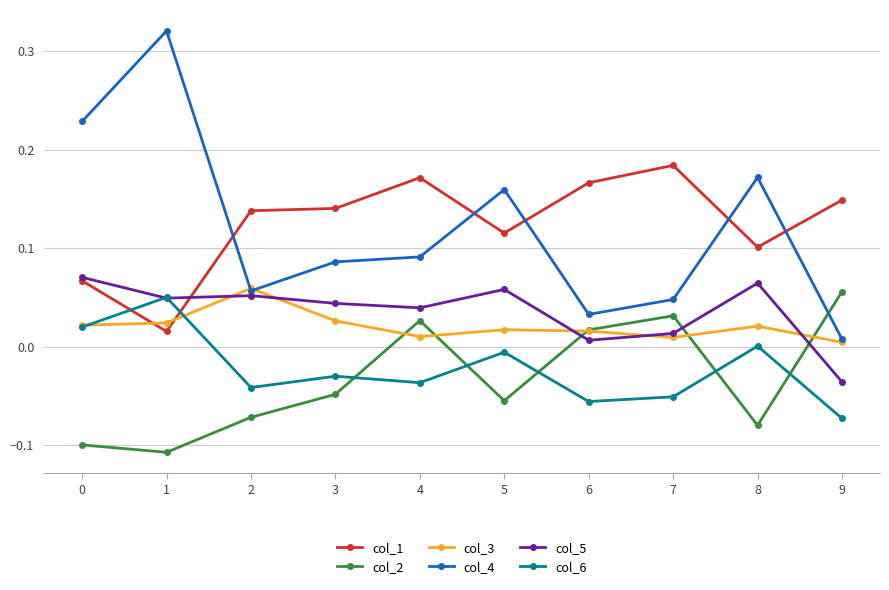

True or false: col_2 has more than 2 interior local peaks.

False